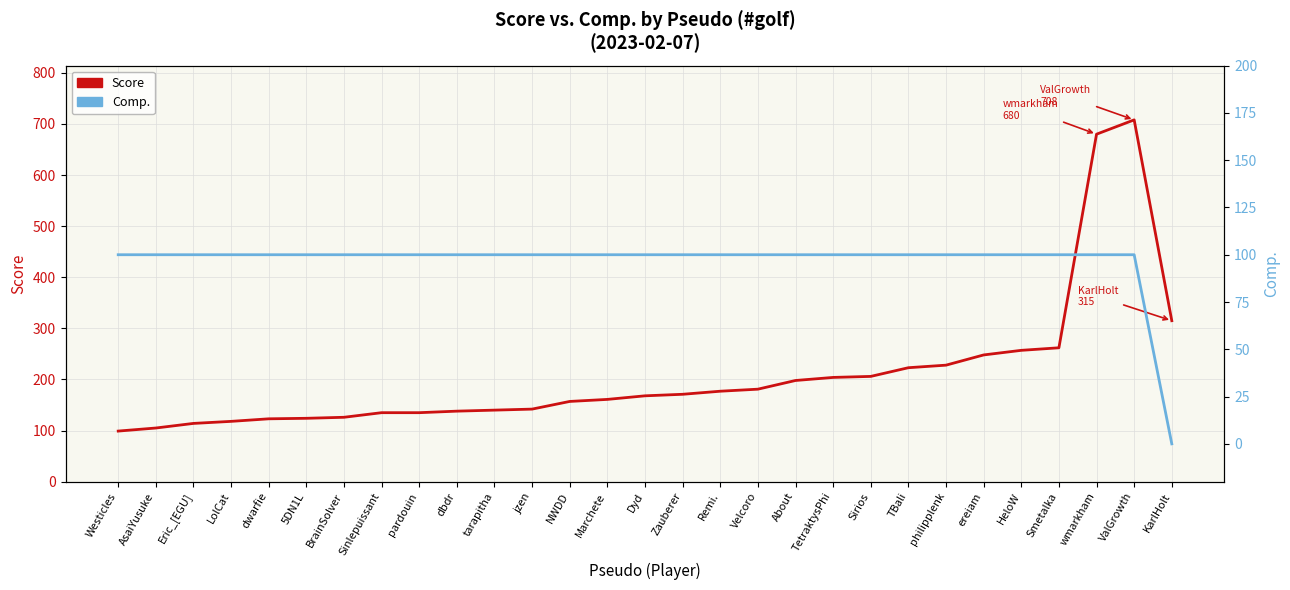

Where is Comp. nearest to the value 50?

Westicles